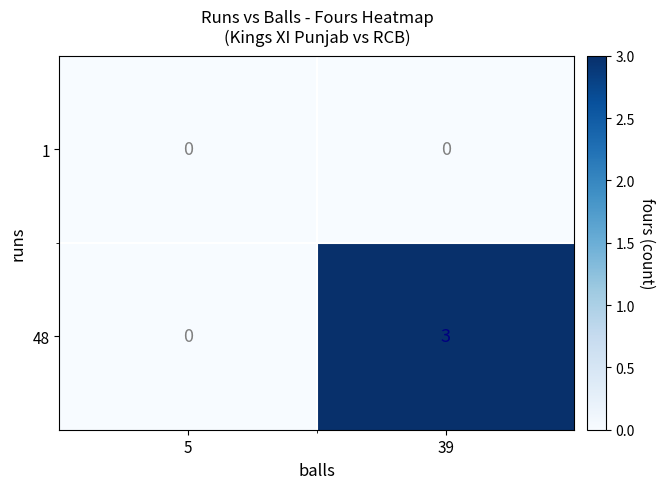

What is the sum of the 48 values at 39 and 5?

3